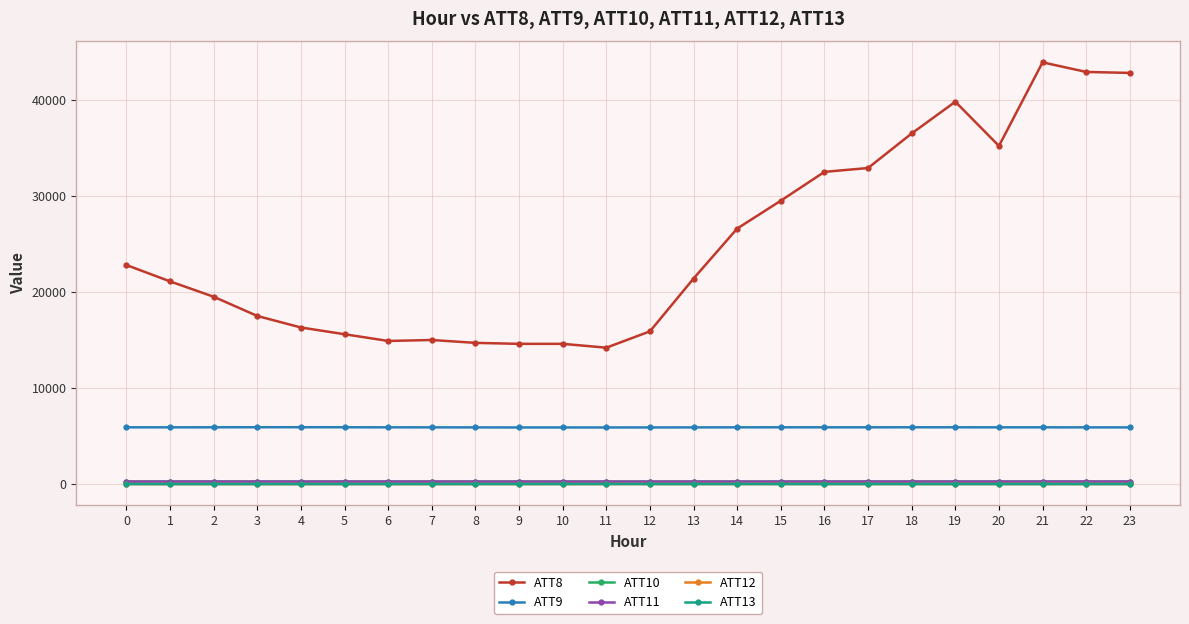

Which series has the largest total across all categories?

ATT8